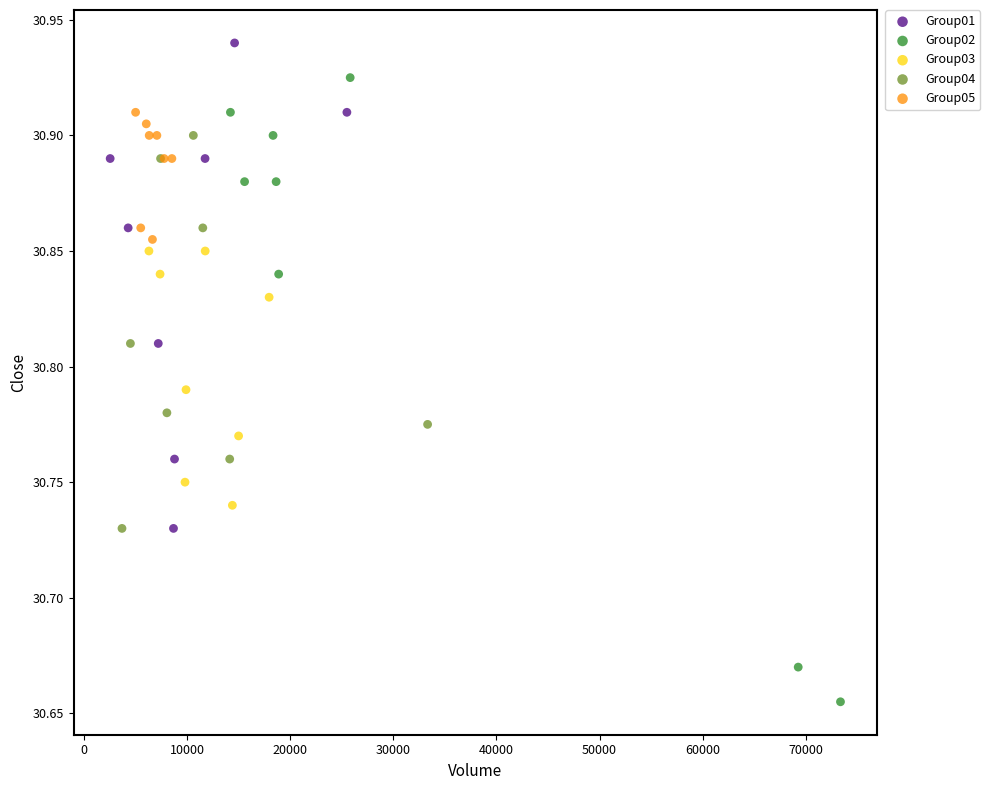

Which series has the widest spread of Y values?

Group02